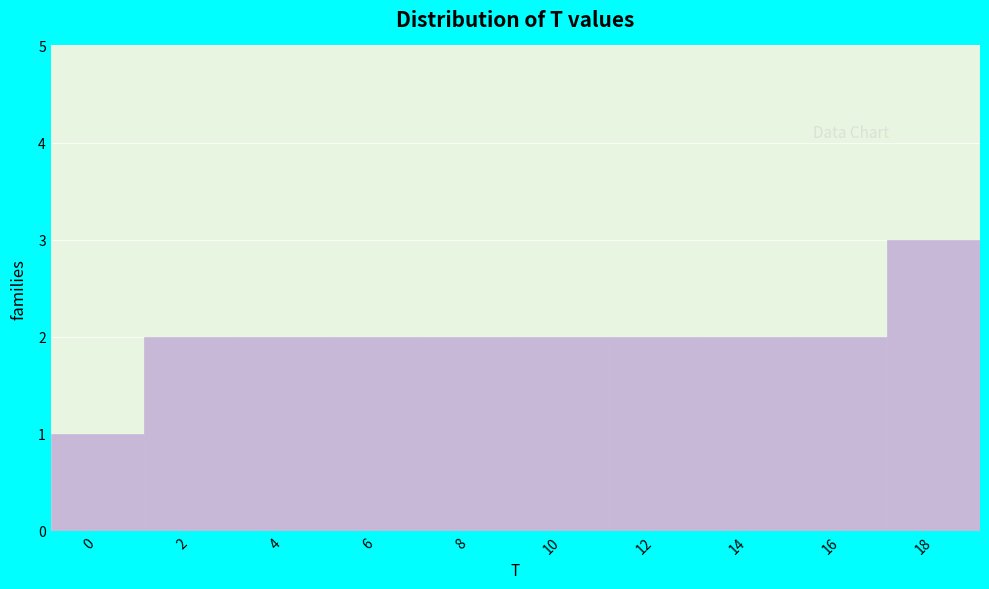

Reading left to right, transcribe all the data shown in this chart.

1	2	2	2	2	2	2	2	2	3